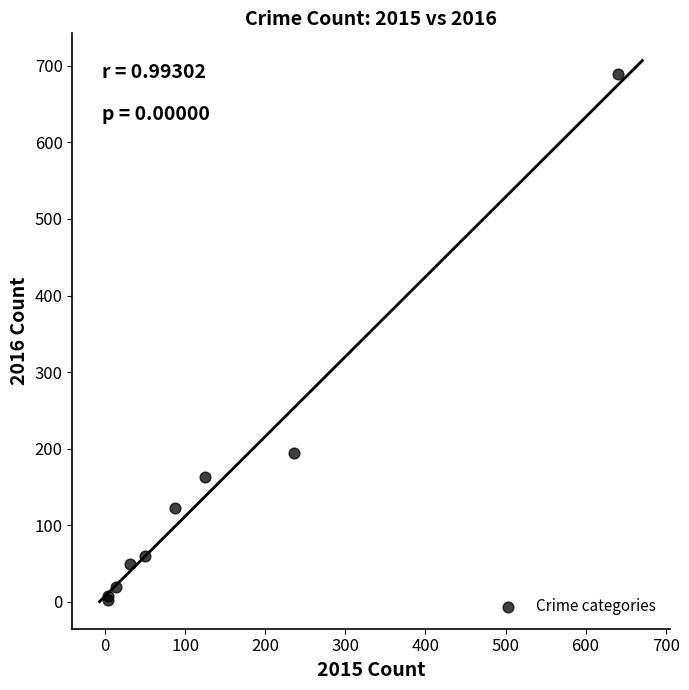

What Y value in the scatter plot is closest to 346?

194